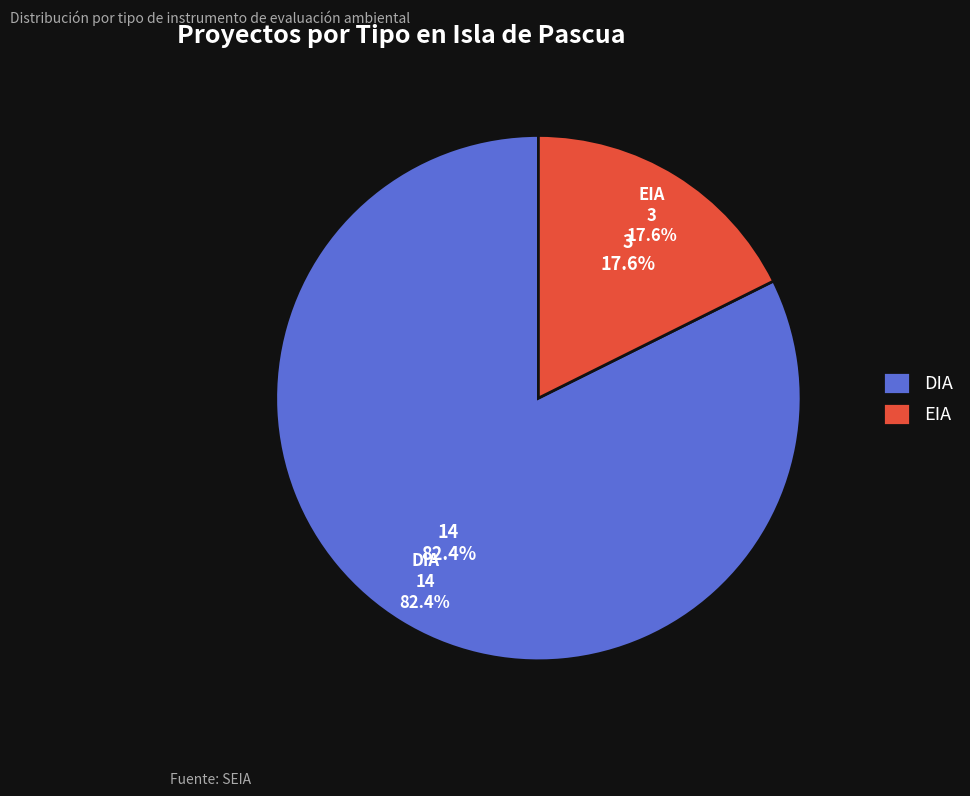

What is the ratio of the value at EIA to the value at DIA?

0.2